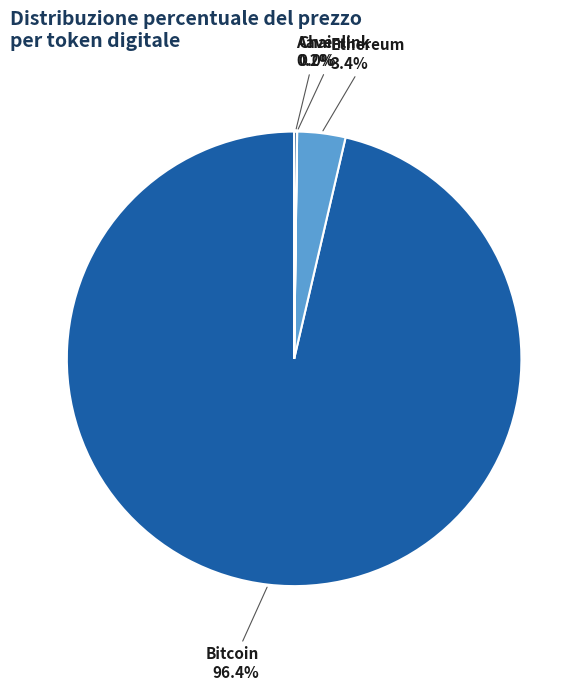

What is the largest slice in the pie chart?

Bitcoin